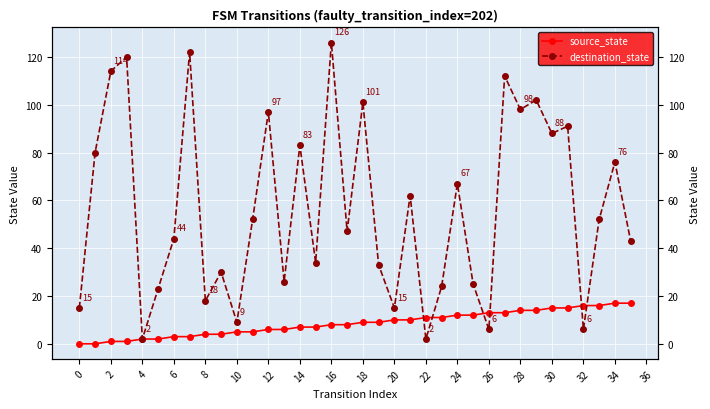

Between 6 and 23, which series saw the biggest shift?

destination_state